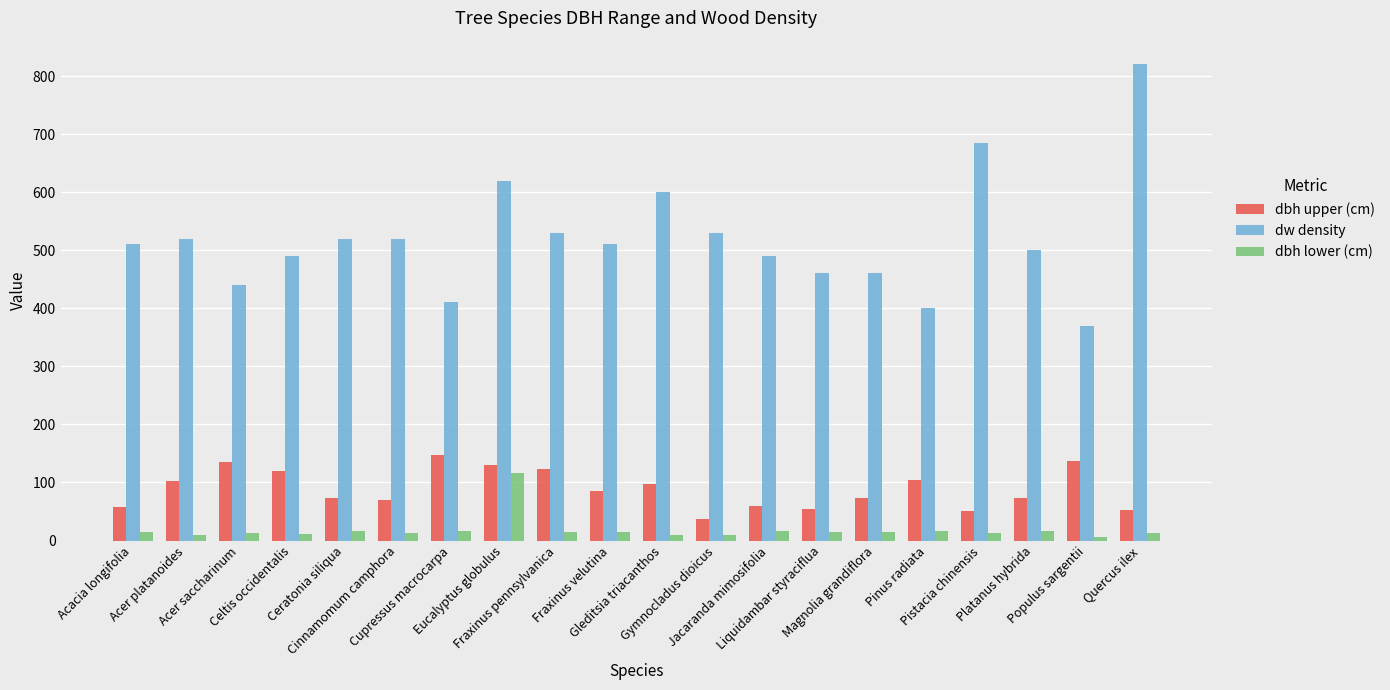

What is the total value across all series at Jacaranda mimosifolia?

567